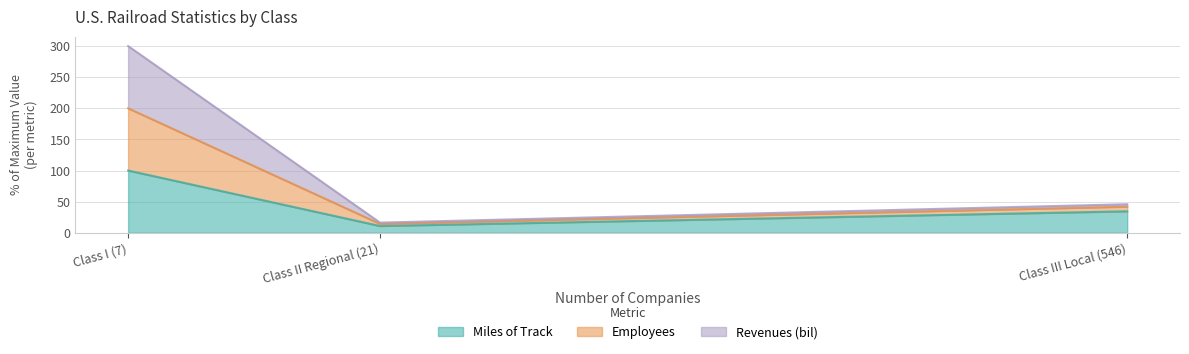

The Miles of Track series shows 34.5 at Class III Local (546). True or false?

True